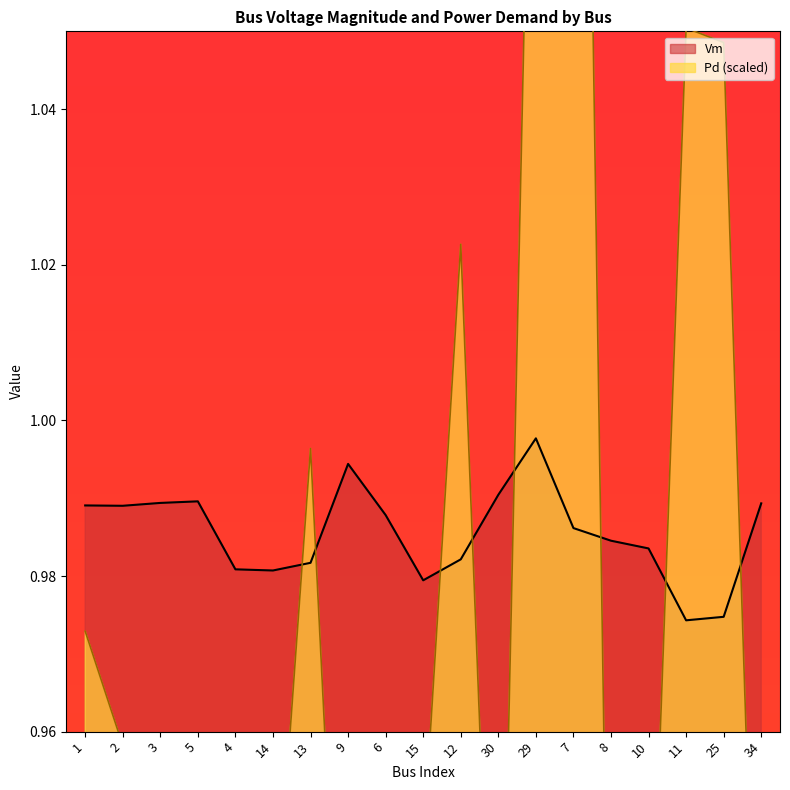

The Vm series shows 1.0 at 2. True or false?

True